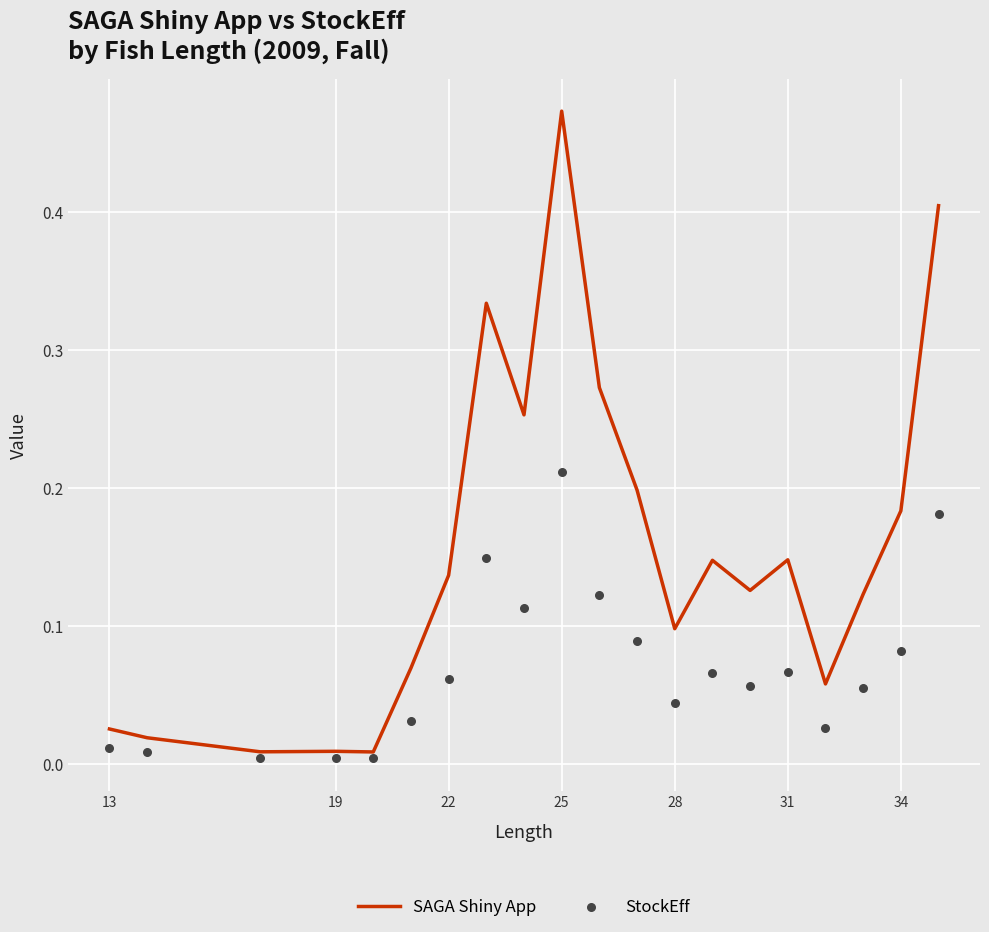

At which label does SAGA Shiny App reach its peak?

25